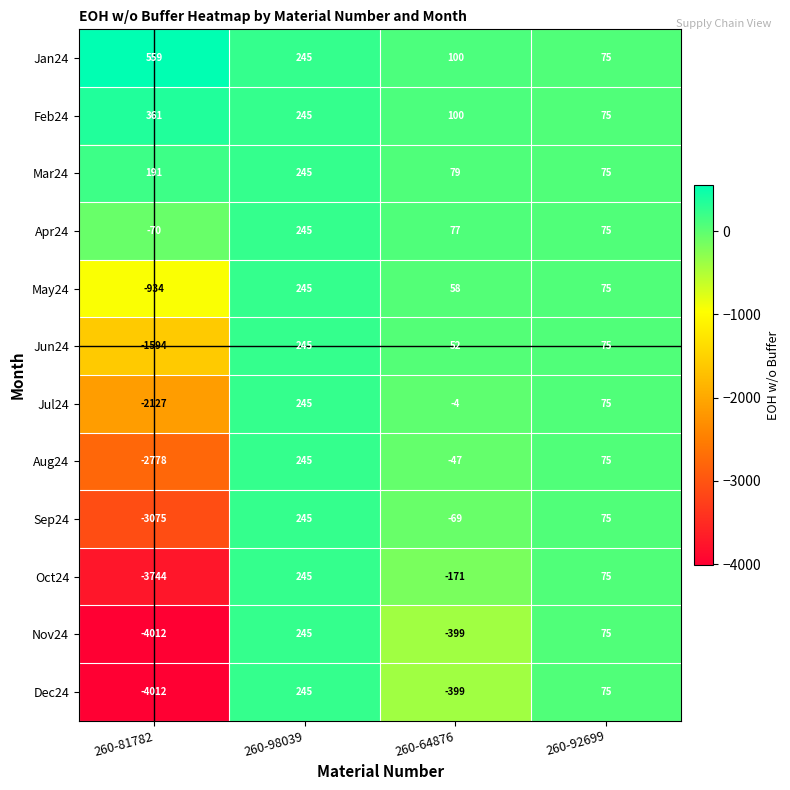

List the labels in order of Nov24 value, smallest first.

260-81782, 260-64876, 260-92699, 260-98039